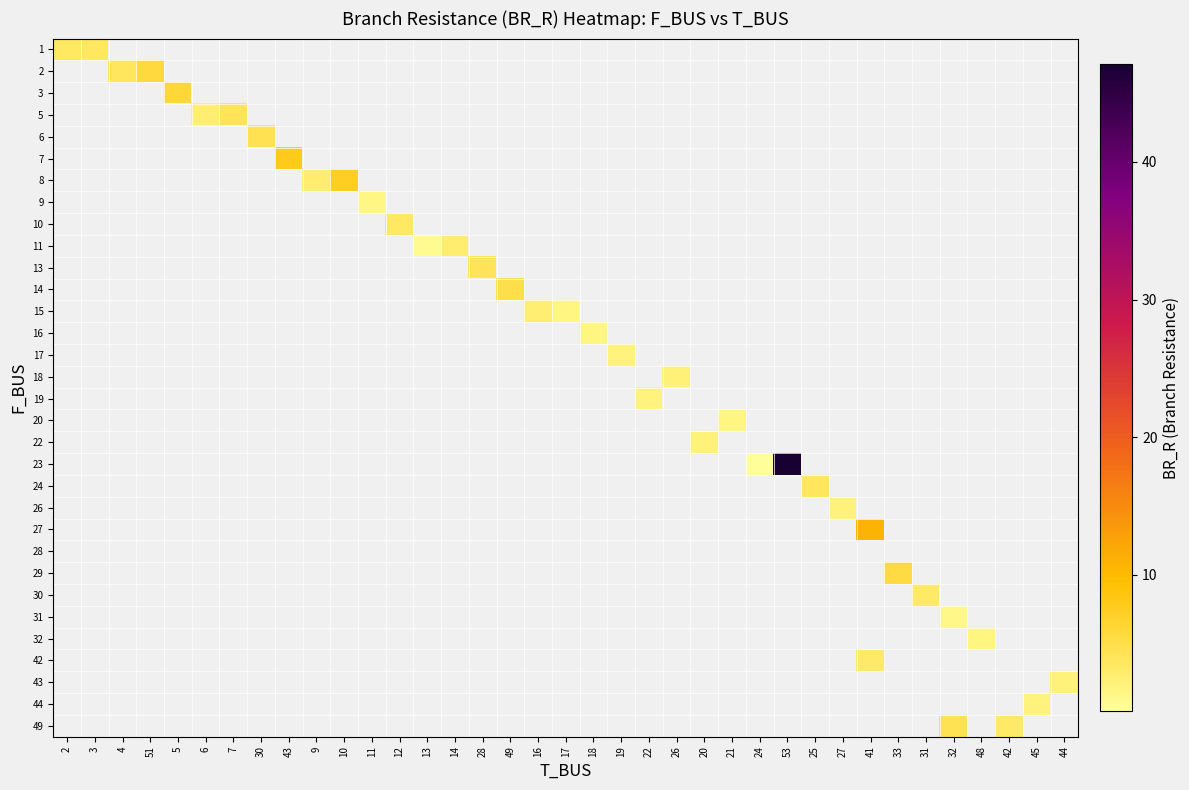

Which label corresponds to the smallest value in the chart?

24